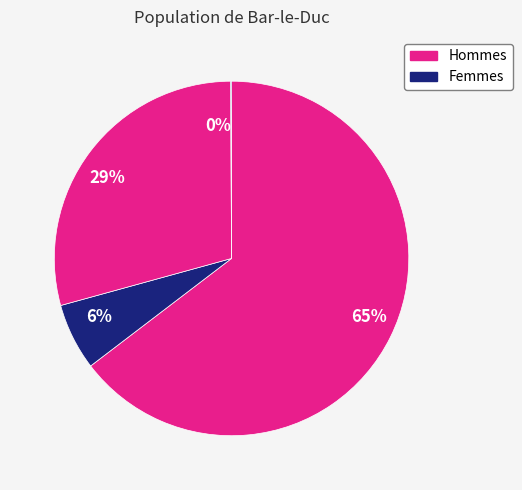

Is it true that 6% is 6% of the pie?

True